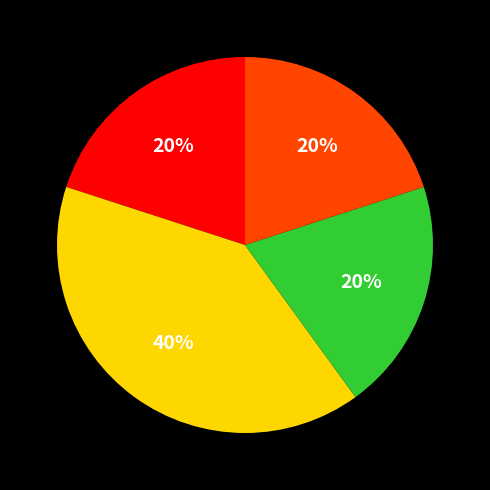

Does any single category account for the majority?

No